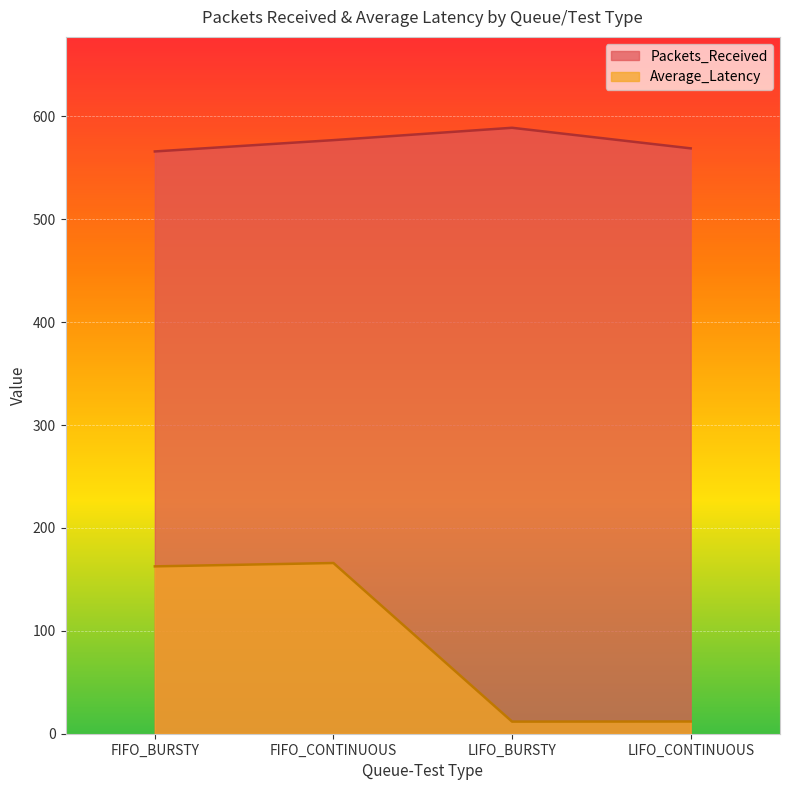

Is the value of Average_Latency at FIFO_CONTINUOUS greater than the value of Packets_Received at LIFO_BURSTY?

No